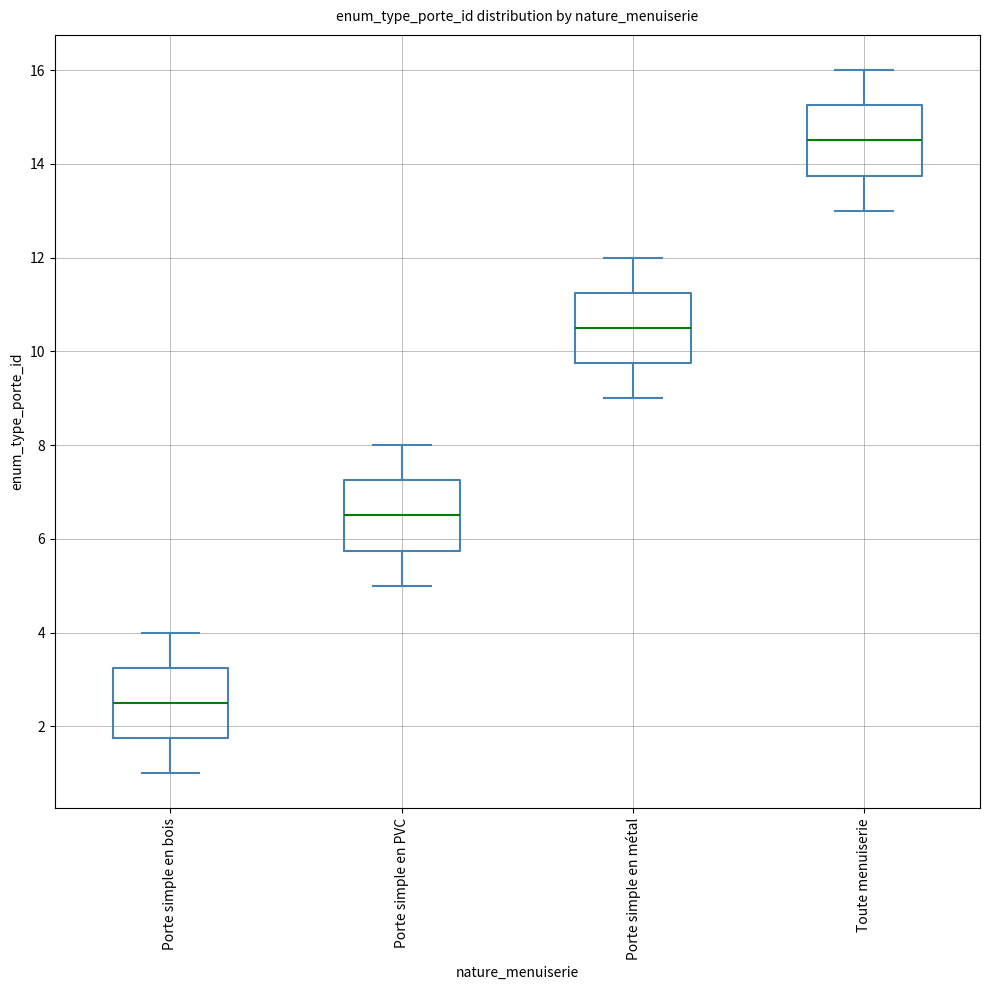

Reading left to right, read every box against the y-axis: the position of its median line, the range the box covers, and the ends of its whiskers. The values are not printed on the chart, so give them approximately, as read against the axis.

Porte simple en bois: median 2.6, box 1.8 to 3.2, whiskers 1.0 to 4.0
Porte simple en PVC: median 6.6, box 5.8 to 7.2, whiskers 5.0 to 8.0
Porte simple en métal: median 10.6, box 9.8 to 11.2, whiskers 9.0 to 12.0
Toute menuiserie: median 14.6, box 13.8 to 15.2, whiskers 13.0 to 16.0